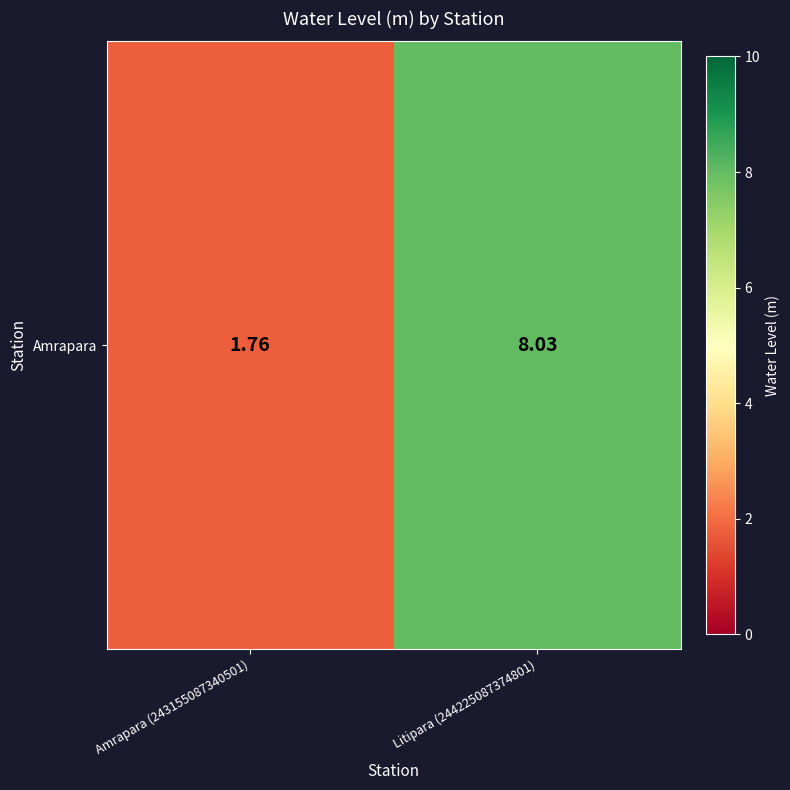

True or false: the data shows 8.0 at Litipara (244225087374801).

True